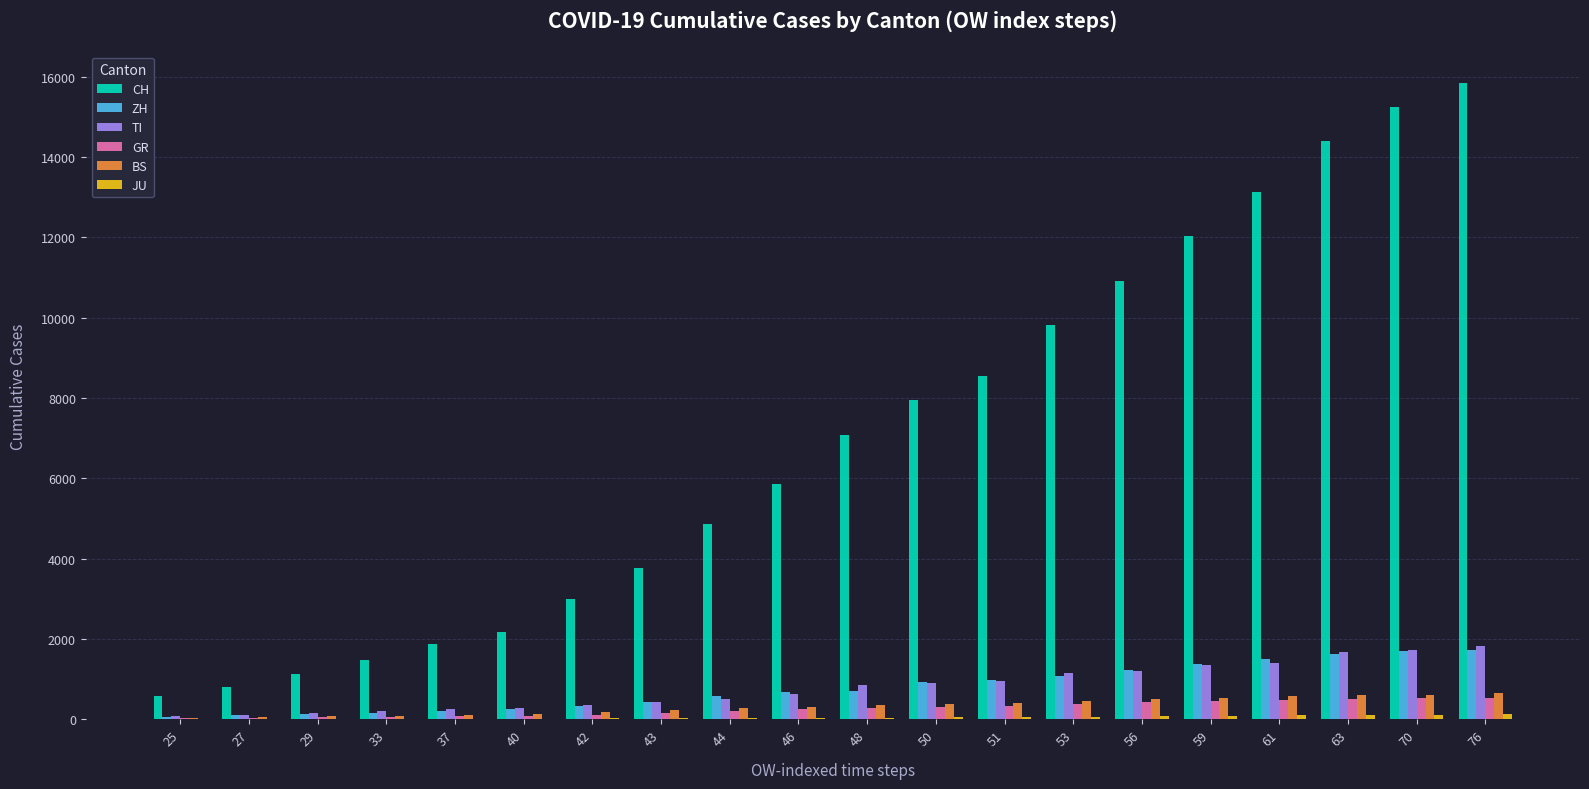

Which series has the largest range (max minus min)?

CH